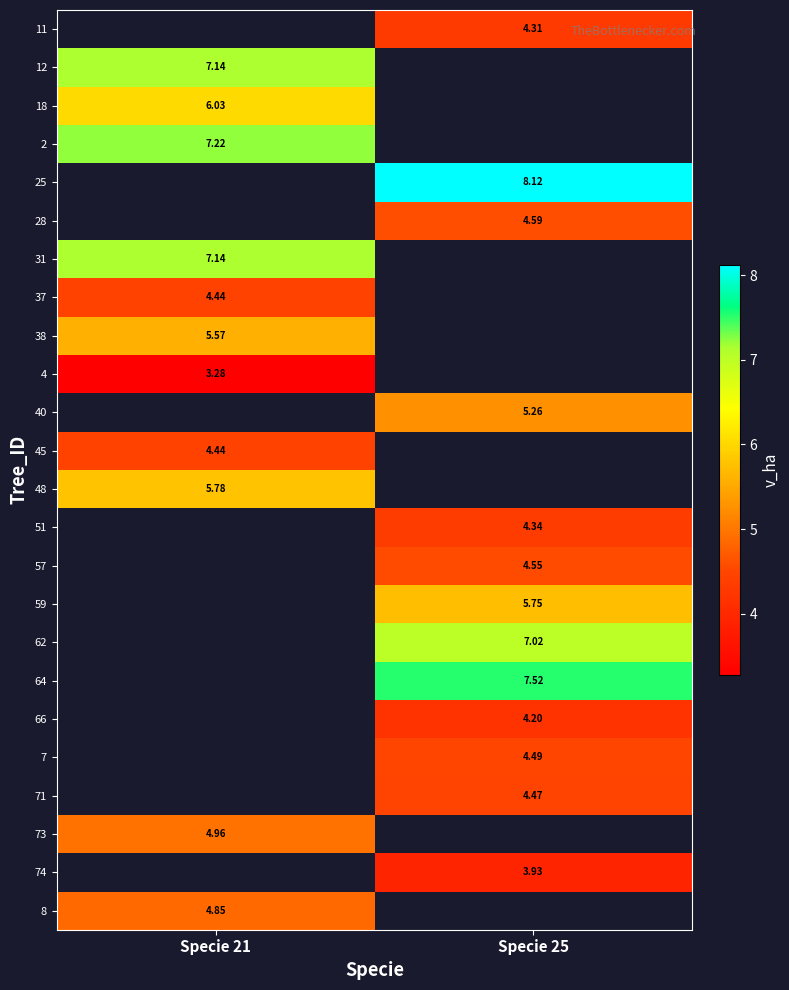

Which category has the lowest value across all series?

Specie 21